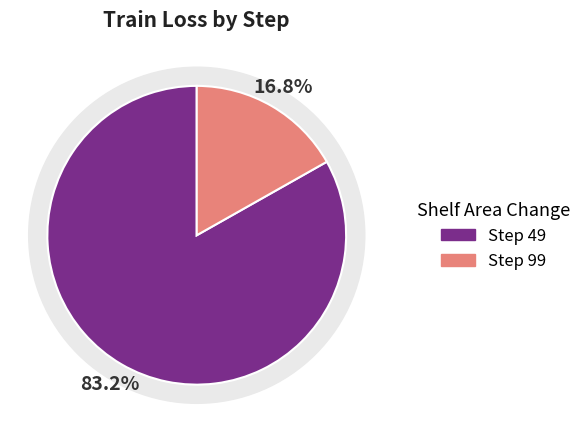

Which slice is the smallest?

99